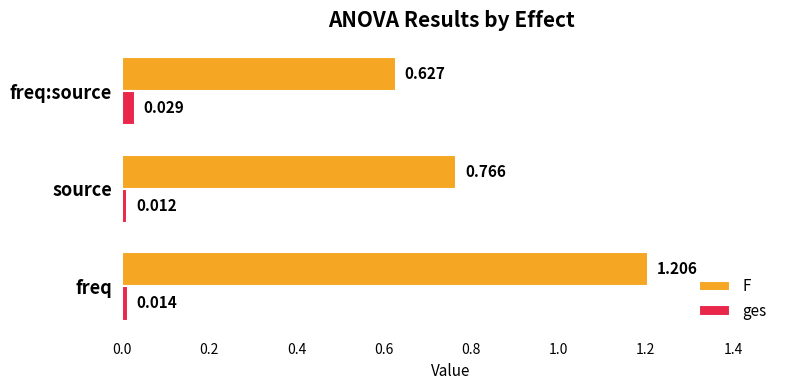

Is the value of ges at freq:source greater than the value of F at freq?

No